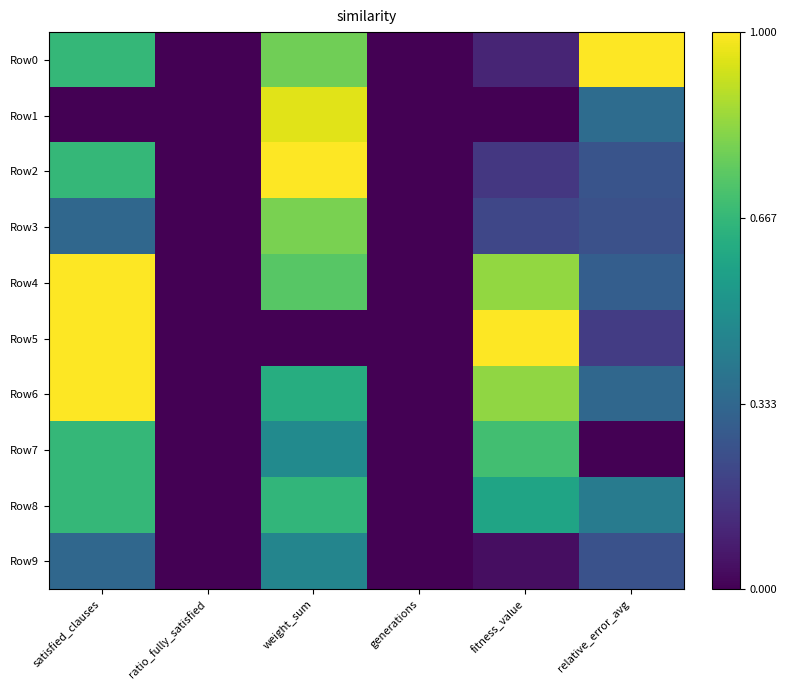

Reading left to right, what are all the values shown in this chart?

Row0: satisfied_clauses=0.7	ratio_fully_satisfied=0.0	weight_sum=0.8	generations=0.0	fitness_value=0.1	relative_error_avg=1.0
Row1: satisfied_clauses=0.0	ratio_fully_satisfied=0.0	weight_sum=1.0	generations=0.0	fitness_value=0.0	relative_error_avg=0.4
Row2: satisfied_clauses=0.7	ratio_fully_satisfied=0.0	weight_sum=1.0	generations=0.0	fitness_value=0.2	relative_error_avg=0.3
Row3: satisfied_clauses=0.3	ratio_fully_satisfied=0.0	weight_sum=0.8	generations=0.0	fitness_value=0.2	relative_error_avg=0.2
Row4: satisfied_clauses=1.0	ratio_fully_satisfied=0.0	weight_sum=0.7	generations=0.0	fitness_value=0.8	relative_error_avg=0.3
Row5: satisfied_clauses=1.0	ratio_fully_satisfied=0.0	weight_sum=0.0	generations=0.0	fitness_value=1.0	relative_error_avg=0.2
Row6: satisfied_clauses=1.0	ratio_fully_satisfied=0.0	weight_sum=0.6	generations=0.0	fitness_value=0.8	relative_error_avg=0.3
Row7: satisfied_clauses=0.7	ratio_fully_satisfied=0.0	weight_sum=0.5	generations=0.0	fitness_value=0.7	relative_error_avg=0.0
Row8: satisfied_clauses=0.7	ratio_fully_satisfied=0.0	weight_sum=0.7	generations=0.0	fitness_value=0.6	relative_error_avg=0.4
Row9: satisfied_clauses=0.3	ratio_fully_satisfied=0.0	weight_sum=0.5	generations=0.0	fitness_value=0.0	relative_error_avg=0.3